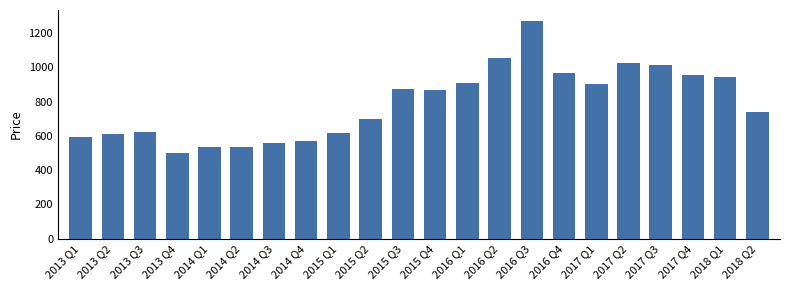

Read the value at 2015 Q4.

865.2